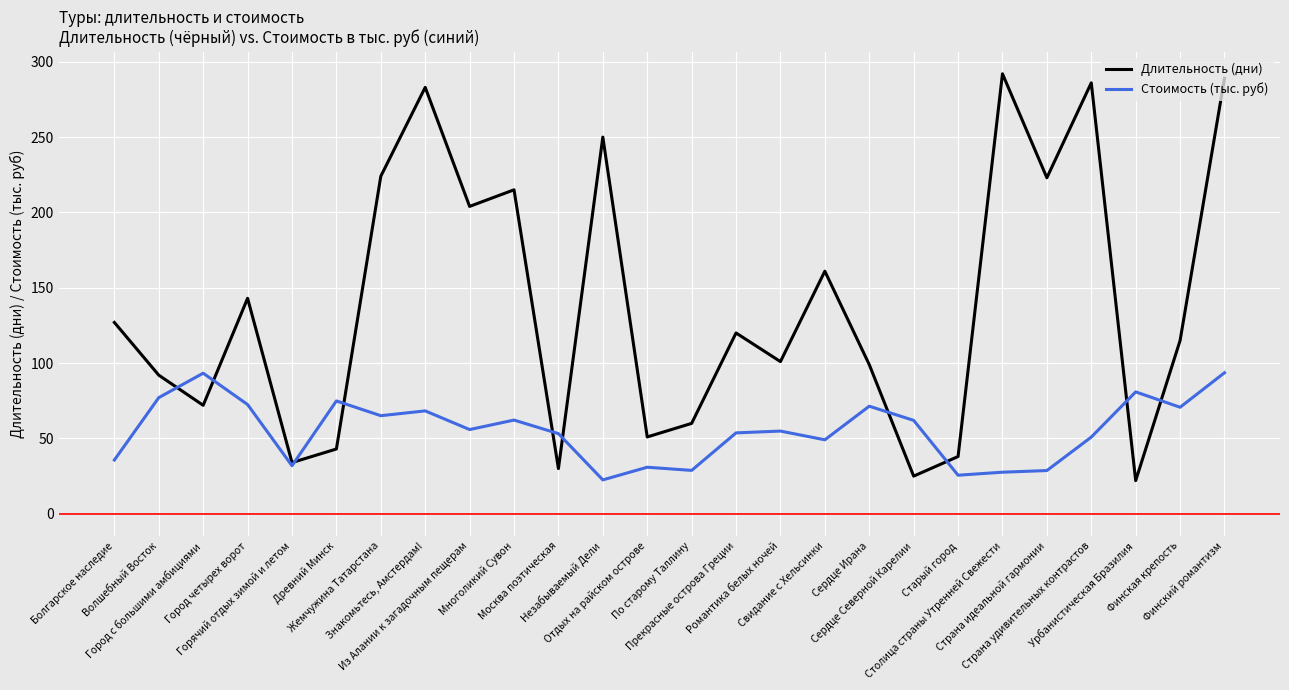

Rank the series by their average value, from lowest to highest.

Стоимость (тыс. руб), Длительность (дни)